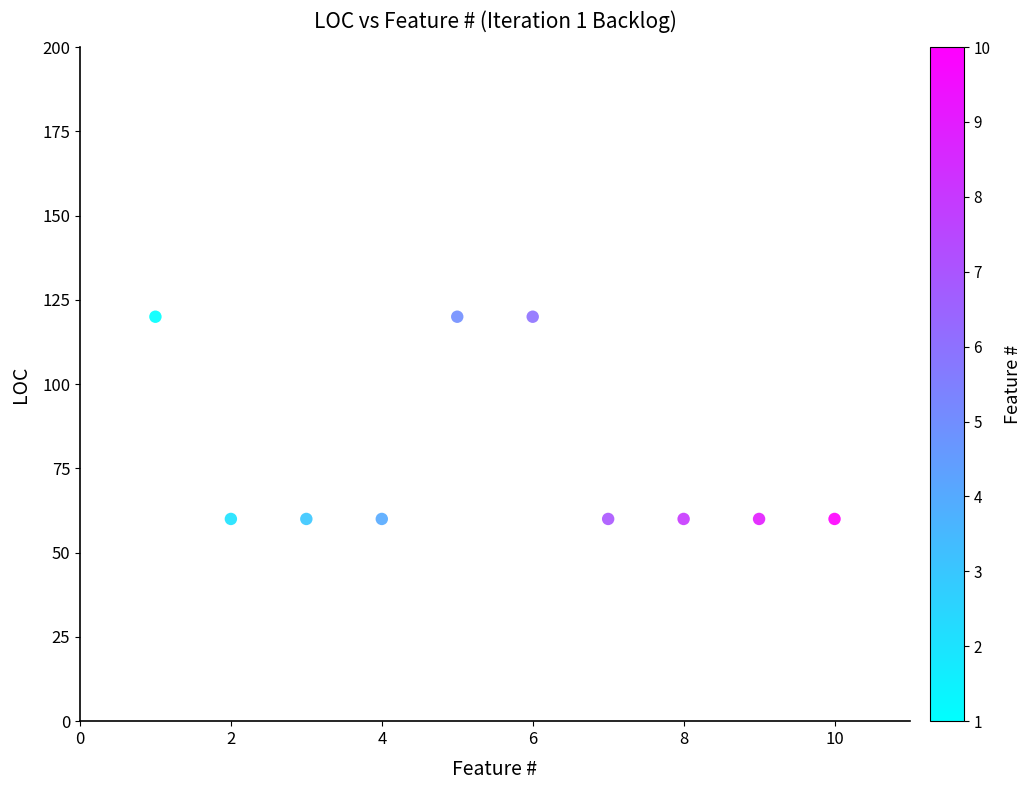

What is the average X value?

6